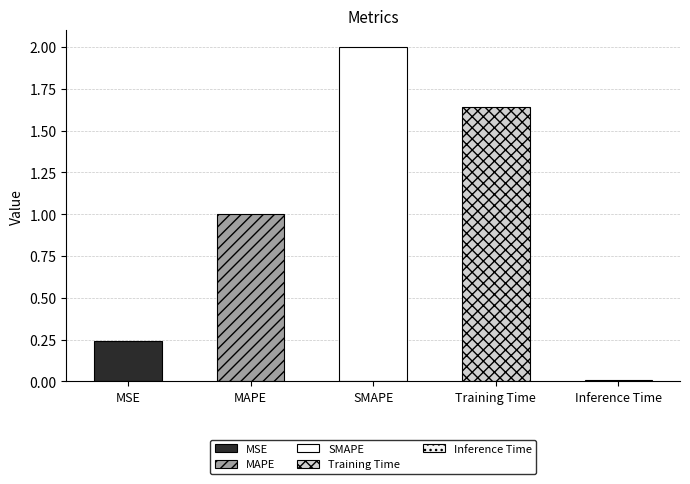

What is the difference between the values at SMAPE and MAPE?

1.0